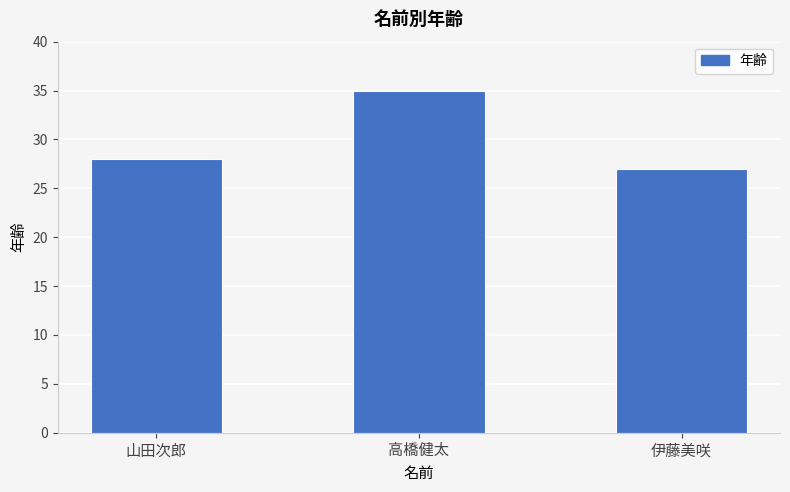

Where is the data nearest to the value 31?

山田次郎